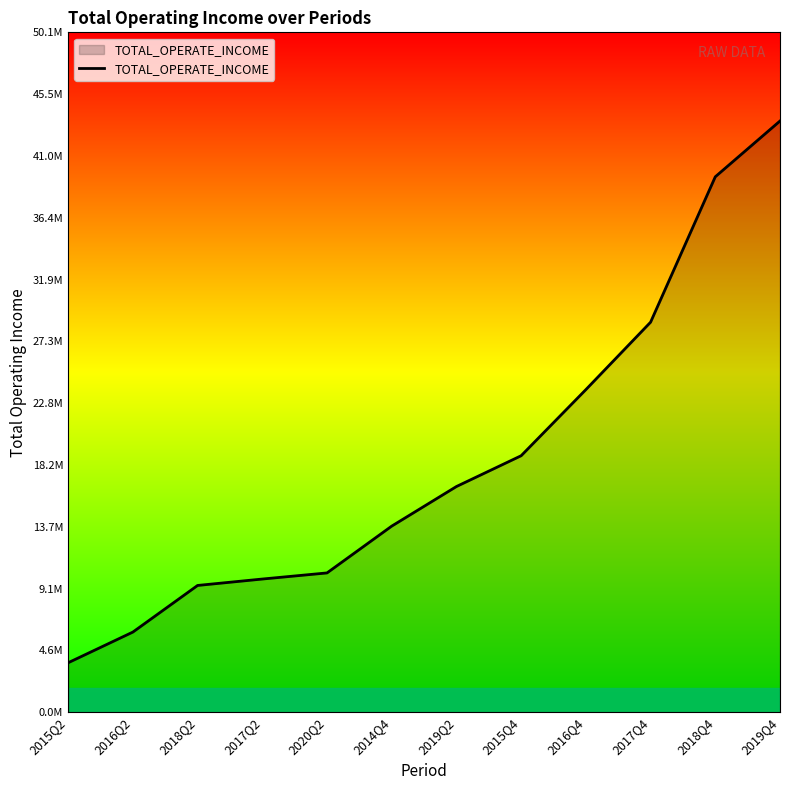

True or false: there are more than 1 points higher than both neighbors.

False